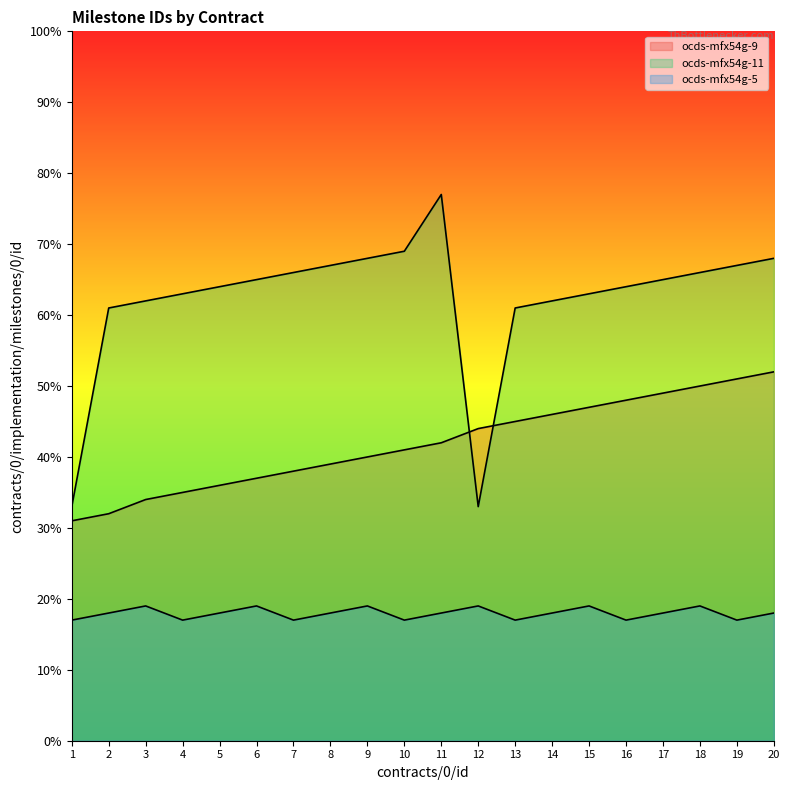

How many values in the ocds-mfx54g-11 series are below 65?

10